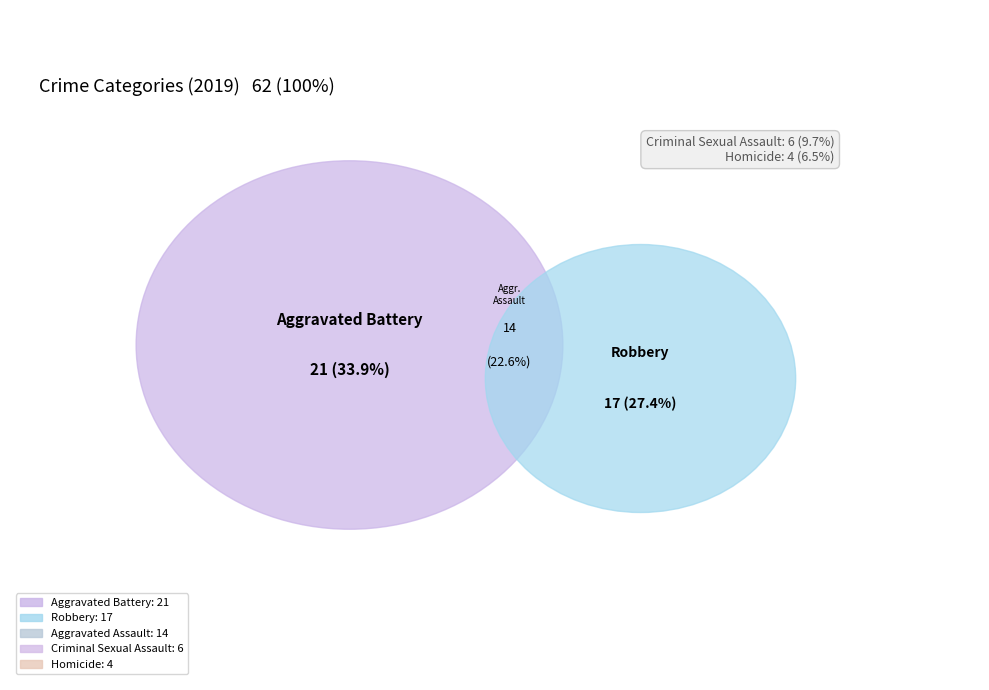

Does Robbery account for over 50% of the chart?

No